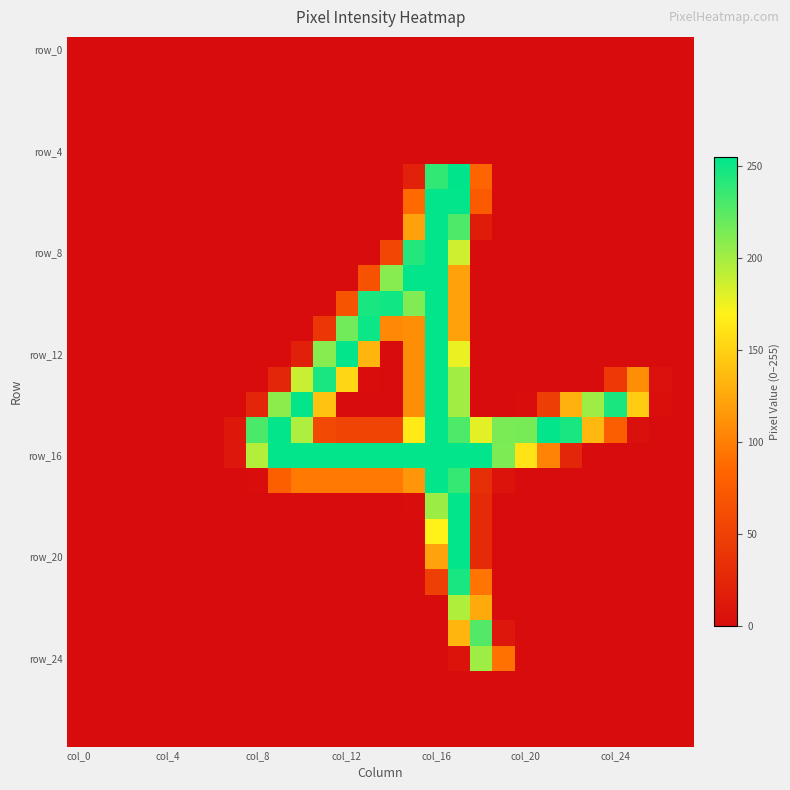

Count the number of data series in this chart.

28